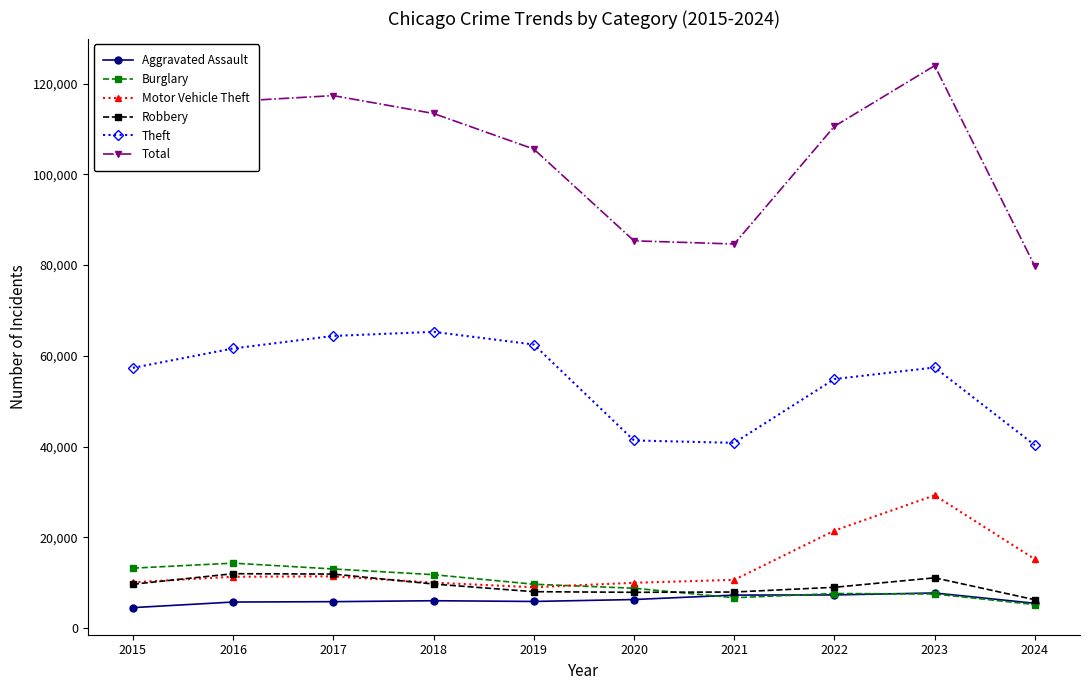

At how many categories does at least one series exceed 57476?

10